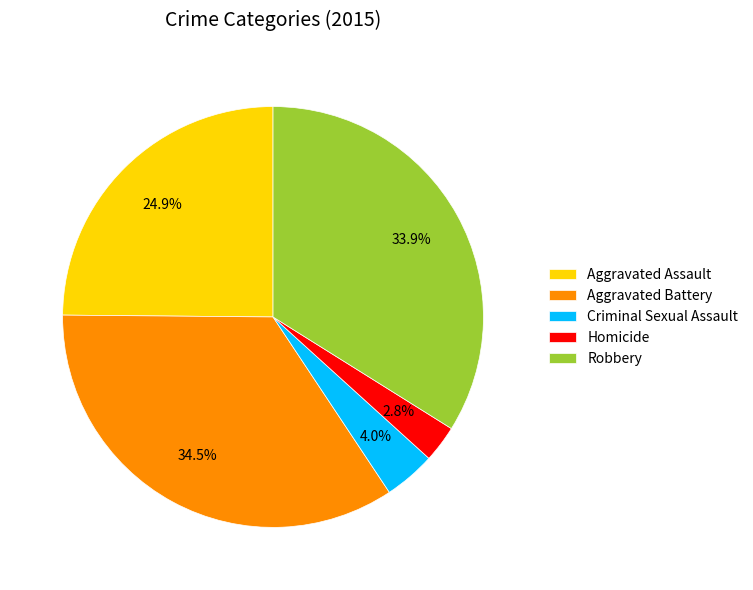

To the nearest percent, what is the combined percentage of Aggravated Battery and Aggravated Assault?

59%